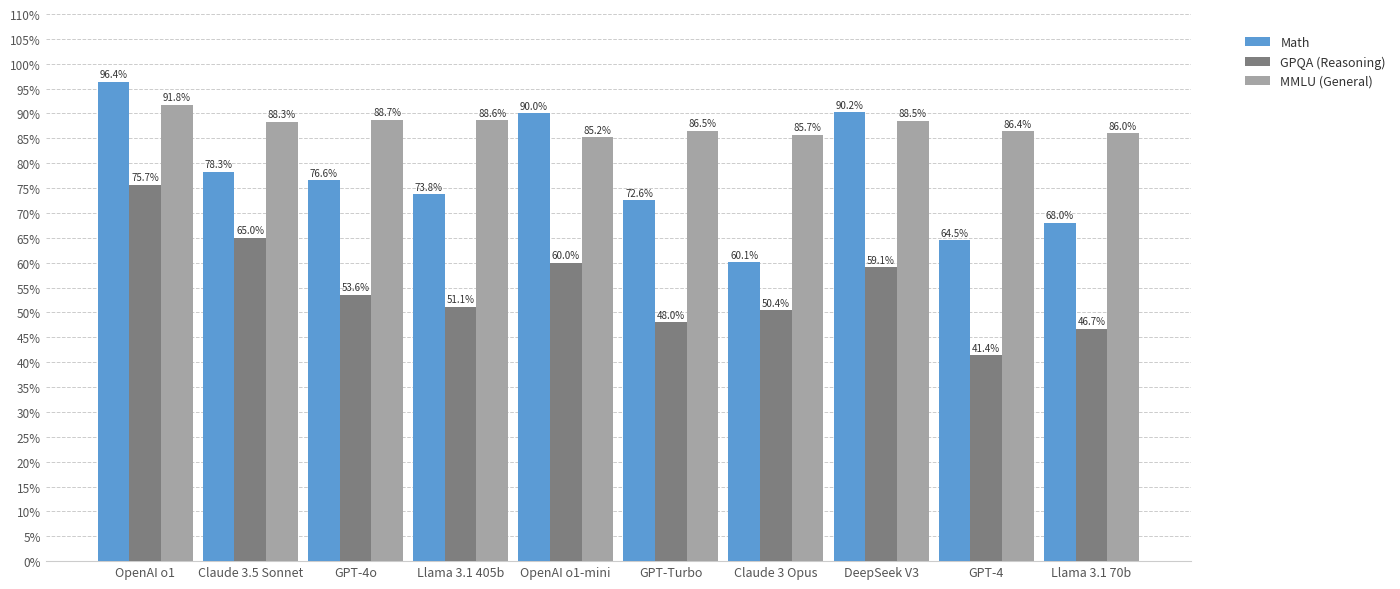

The GPQA (Reasoning) series shows 0.5 at Llama 3.1 70b. True or false?

True